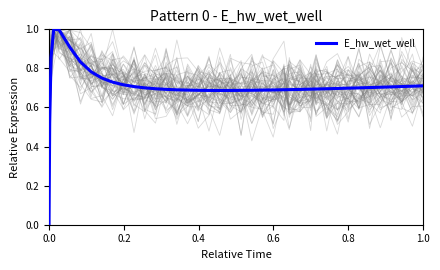

True or false: the data shows 1.2 at 27.

False